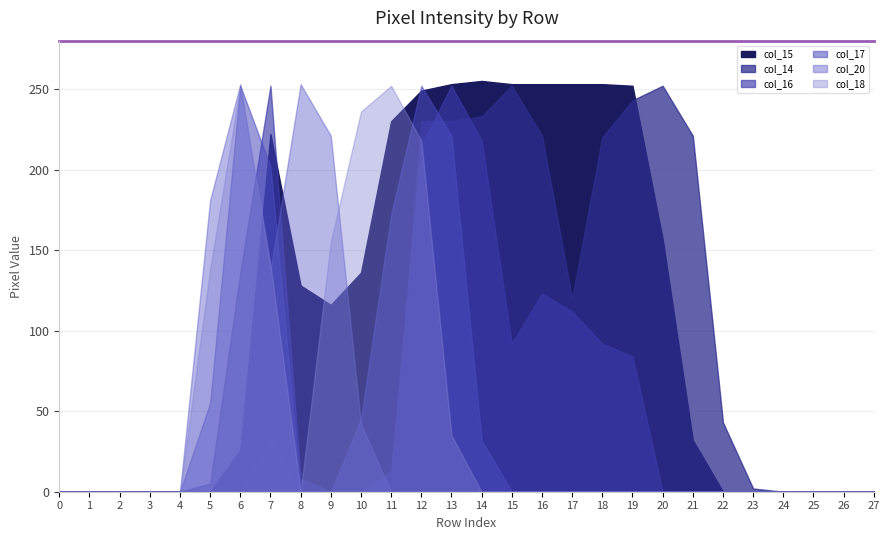

Reading left to right, list all the values displayed in this chart.

col_15: 0=0	1=0	2=0	3=0	4=0	5=0	6=26	7=222	8=128	9=116	10=136	11=230	12=249	13=253	14=255	15=253	16=253	17=253	18=253	19=252	20=157	21=32	22=0	23=0	24=0	25=0	26=0	27=0
col_14: 0=0	1=0	2=0	3=0	4=0	5=0	6=0	7=32	8=0	9=0	10=0	11=0	12=230	13=230	14=233	15=252	16=221	17=120	18=220	19=243	20=252	21=221	22=43	23=2	24=0	25=0	26=0	27=0
col_16: 0=0	1=0	2=0	3=0	4=0	5=5	6=136	7=252	8=8	9=0	10=0	11=13	12=215	13=252	14=218	15=92	16=123	17=112	18=92	19=84	20=0	21=0	22=0	23=0	24=0	25=0	26=0	27=0
col_17: 0=0	1=0	2=0	3=0	4=0	5=55	6=252	7=202	8=0	9=0	10=45	11=172	12=252	13=221	14=32	15=0	16=0	17=0	18=0	19=0	20=0	21=0	22=0	23=0	24=0	25=0	26=0	27=0
col_20: 0=0	1=0	2=0	3=0	4=0	5=181	6=253	7=137	8=253	9=221	10=42	11=0	12=0	13=0	14=0	15=0	16=0	17=0	18=0	19=0	20=0	21=0	22=0	23=0	24=0	25=0	26=0	27=0
col_18: 0=0	1=0	2=0	3=0	4=0	5=138	6=252	7=141	8=0	9=155	10=236	11=252	12=218	13=35	14=0	15=0	16=0	17=0	18=0	19=0	20=0	21=0	22=0	23=0	24=0	25=0	26=0	27=0